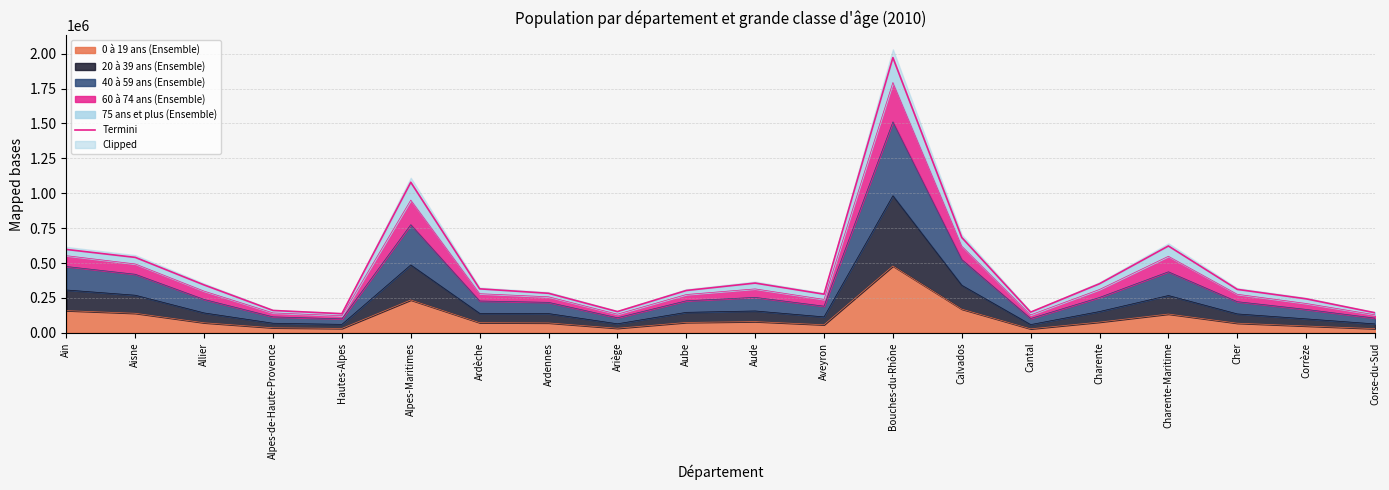

True or false: the data shows 597341 at Ain.

True